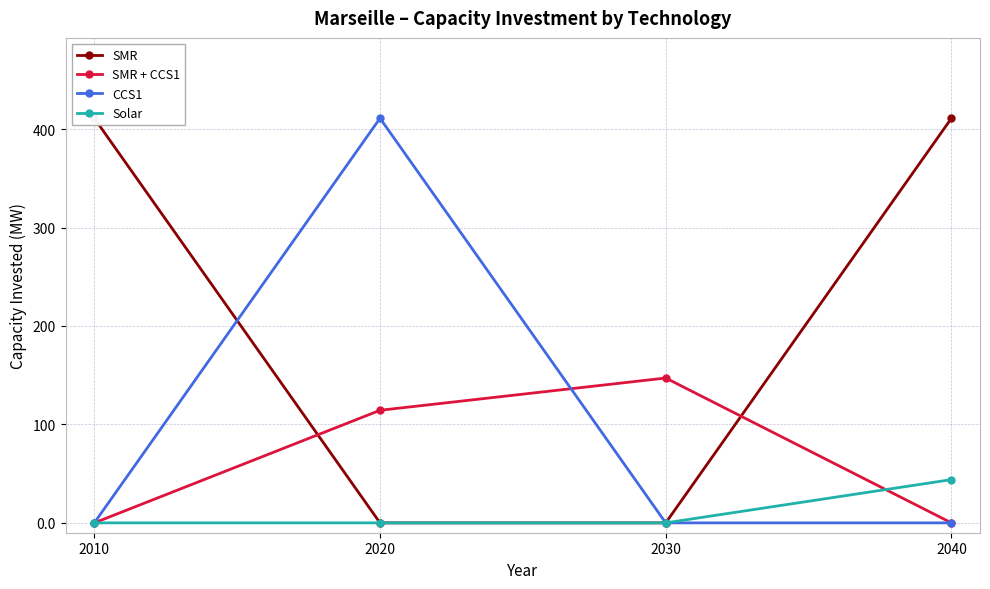

At 2040, list the series in order from smallest to largest.

SMR + CCS1, CCS1, Solar, SMR